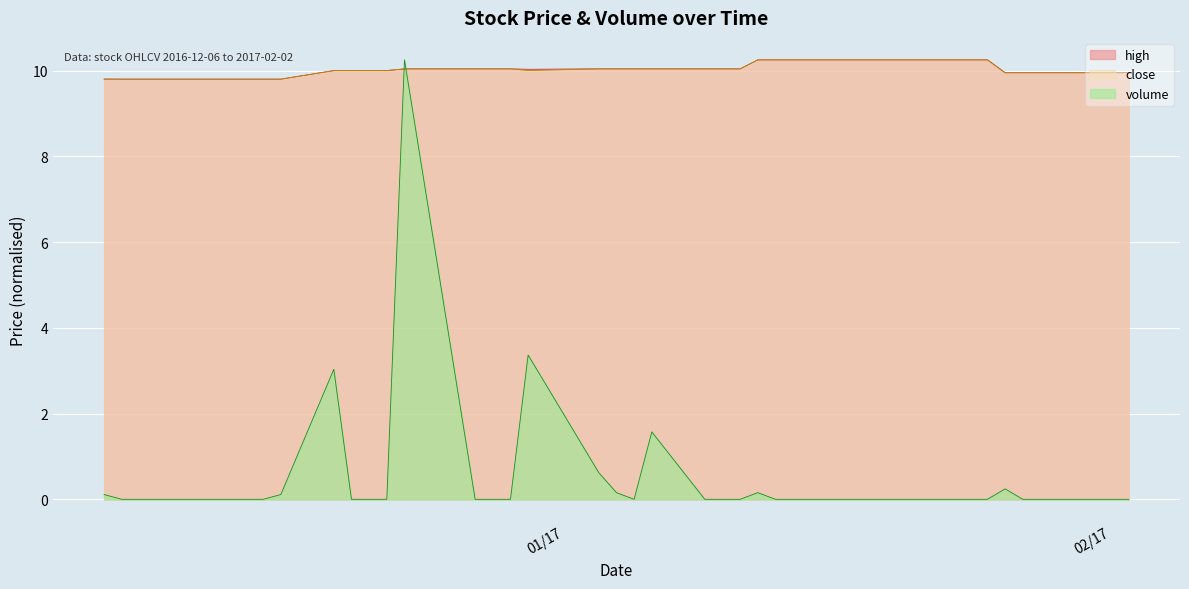

What is the label of the 20th point from the left?

2017-01-04